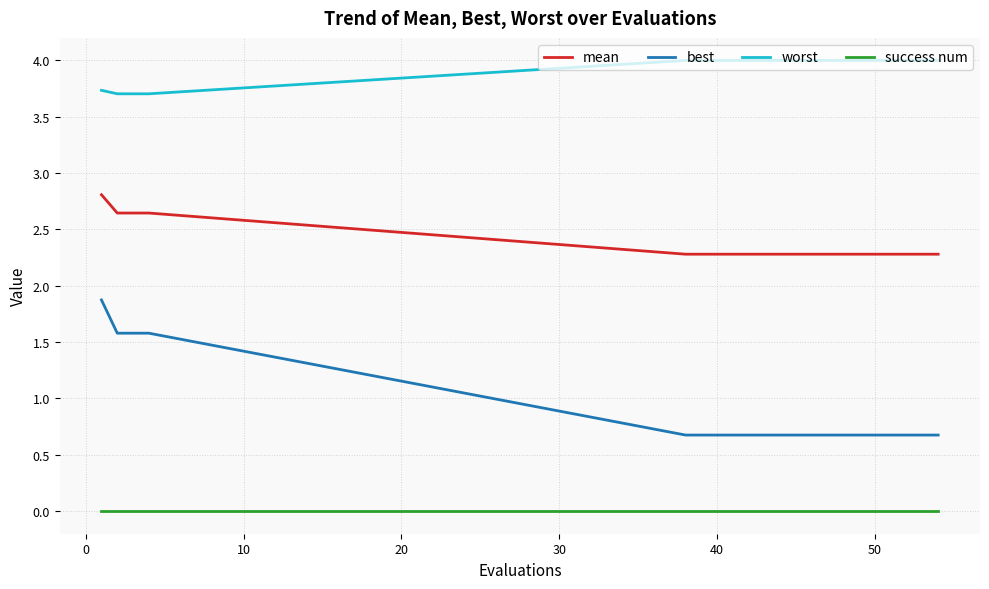

What is the maximum value for worst?

4.0